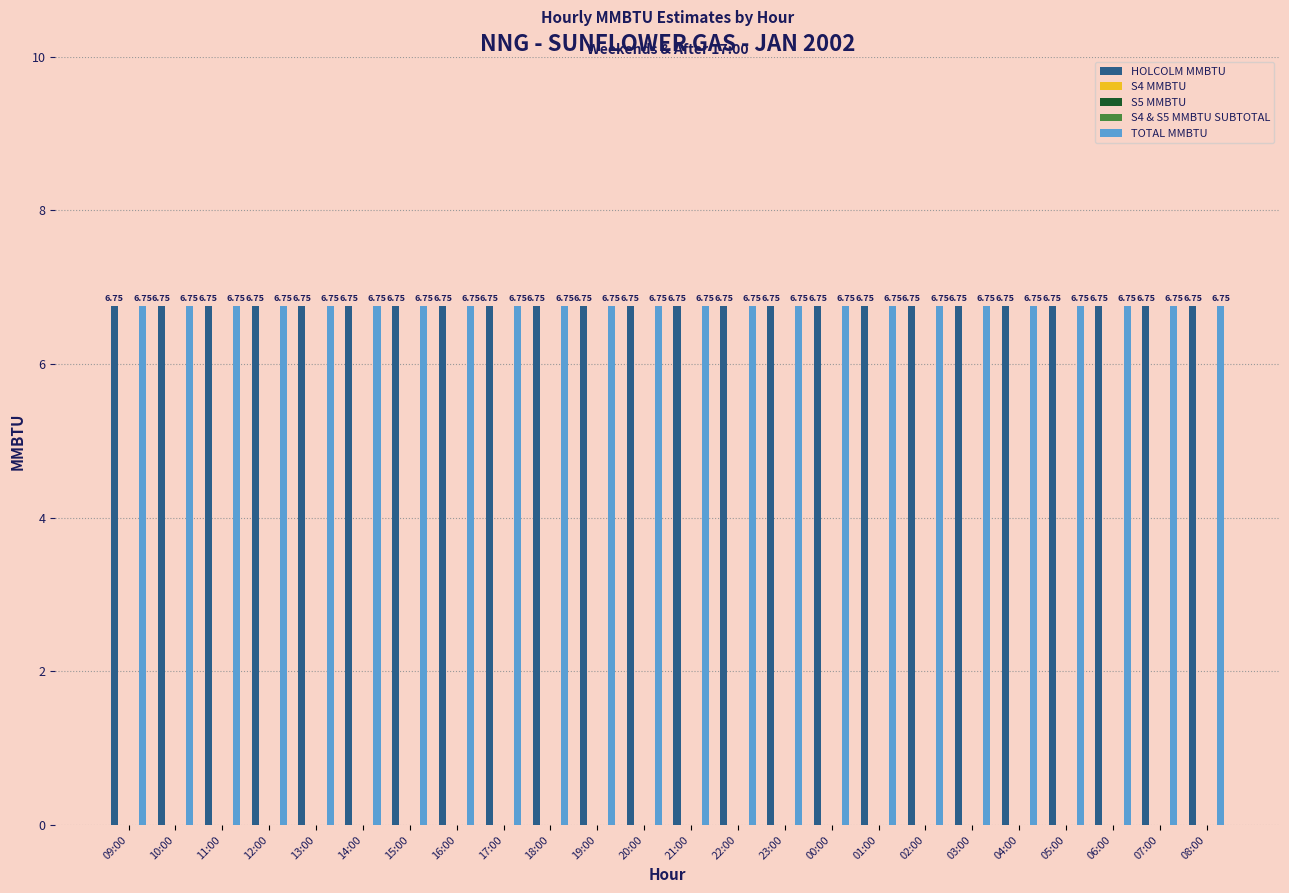

Reading left to right, transcribe all the data shown in this chart.

HOLCOLM MMBTU: 09:00=6.8	10:00=6.8	11:00=6.8	12:00=6.8	13:00=6.8	14:00=6.8	15:00=6.8	16:00=6.8	17:00=6.8	18:00=6.8	19:00=6.8	20:00=6.8	21:00=6.8	22:00=6.8	23:00=6.8	00:00=6.8	01:00=6.8	02:00=6.8	03:00=6.8	04:00=6.8	05:00=6.8	06:00=6.8	07:00=6.8	08:00=6.8
S4 MMBTU: 09:00=0.0	10:00=0.0	11:00=0.0	12:00=0.0	13:00=0.0	14:00=0.0	15:00=0.0	16:00=0.0	17:00=0.0	18:00=0.0	19:00=0.0	20:00=0.0	21:00=0.0	22:00=0.0	23:00=0.0	00:00=0.0	01:00=0.0	02:00=0.0	03:00=0.0	04:00=0.0	05:00=0.0	06:00=0.0	07:00=0.0	08:00=0.0
S5 MMBTU: 09:00=0.0	10:00=0.0	11:00=0.0	12:00=0.0	13:00=0.0	14:00=0.0	15:00=0.0	16:00=0.0	17:00=0.0	18:00=0.0	19:00=0.0	20:00=0.0	21:00=0.0	22:00=0.0	23:00=0.0	00:00=0.0	01:00=0.0	02:00=0.0	03:00=0.0	04:00=0.0	05:00=0.0	06:00=0.0	07:00=0.0	08:00=0.0
S4 & S5 MMBTU SUBTOTAL: 09:00=0.0	10:00=0.0	11:00=0.0	12:00=0.0	13:00=0.0	14:00=0.0	15:00=0.0	16:00=0.0	17:00=0.0	18:00=0.0	19:00=0.0	20:00=0.0	21:00=0.0	22:00=0.0	23:00=0.0	00:00=0.0	01:00=0.0	02:00=0.0	03:00=0.0	04:00=0.0	05:00=0.0	06:00=0.0	07:00=0.0	08:00=0.0
TOTAL MMBTU: 09:00=6.8	10:00=6.8	11:00=6.8	12:00=6.8	13:00=6.8	14:00=6.8	15:00=6.8	16:00=6.8	17:00=6.8	18:00=6.8	19:00=6.8	20:00=6.8	21:00=6.8	22:00=6.8	23:00=6.8	00:00=6.8	01:00=6.8	02:00=6.8	03:00=6.8	04:00=6.8	05:00=6.8	06:00=6.8	07:00=6.8	08:00=6.8